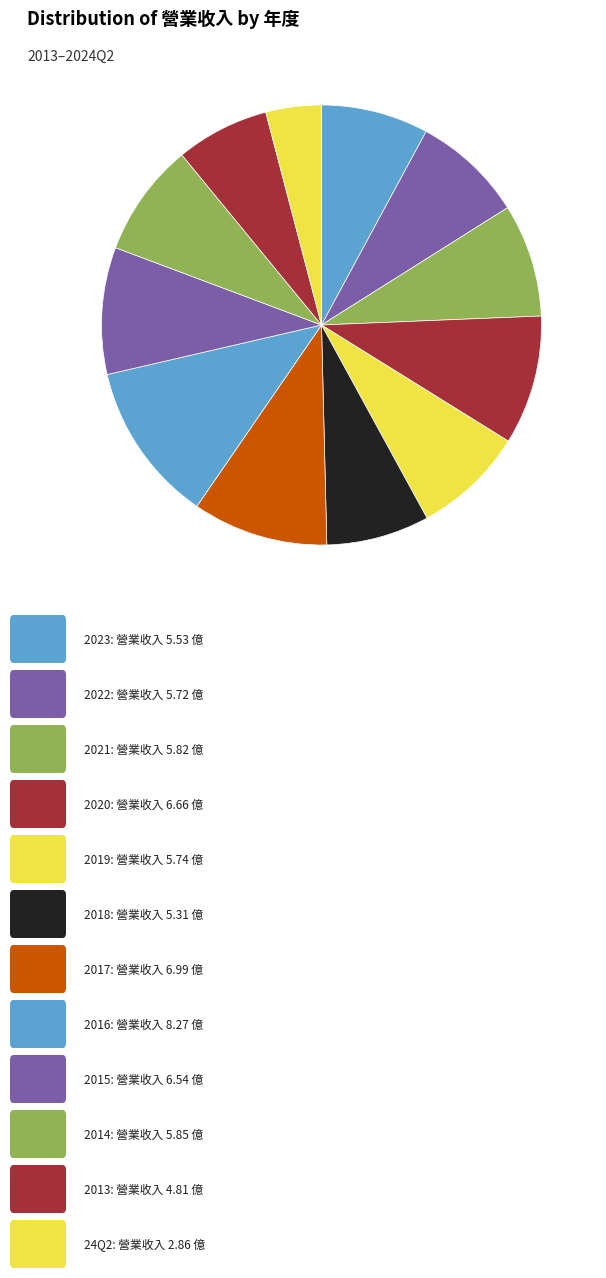

Count the number of slices in the pie.

12